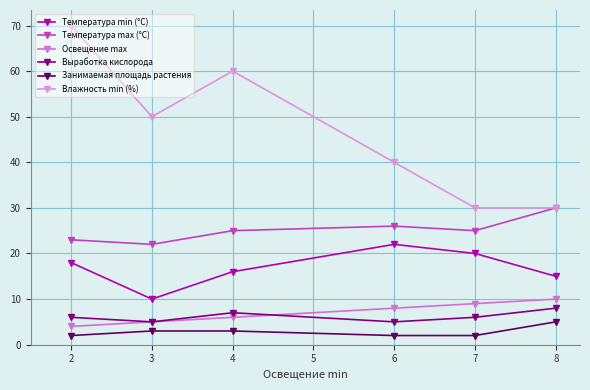

Reading right to left, what are all the values shown in this chart?

Температура min (°C): 15	20	22	16	10	18
Температура max (°C): 30	25	26	25	22	23
Освещение max: 10	9	8	6	5	4
Выработка кислорода: 8	6	5	7	5	6
Занимаемая площадь растения: 5	2	2	3	3	2
Влажность min (%): 30	30	40	60	50	70